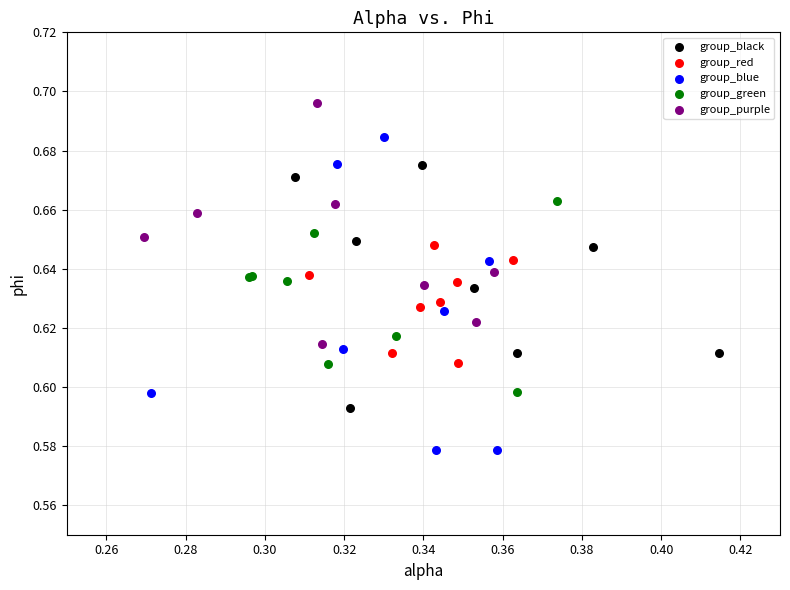

What are all the series names shown in the legend?

group_black, group_red, group_blue, group_green, group_purple